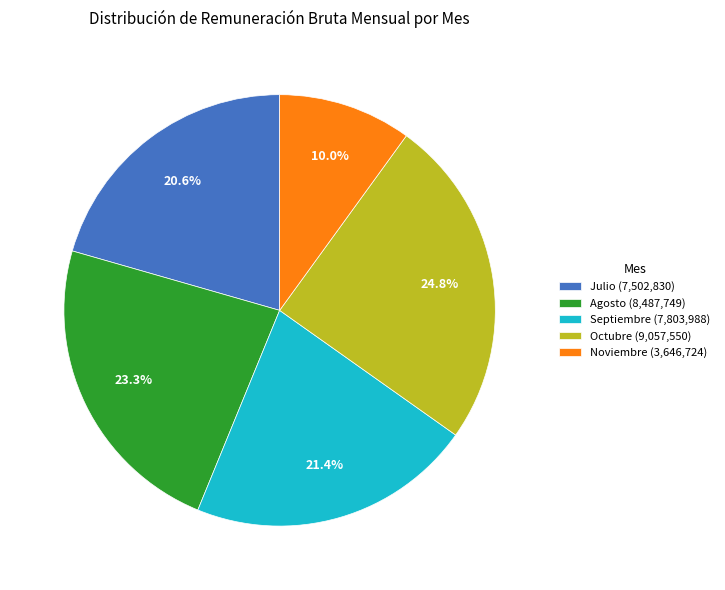

How many segments does this pie chart have?

5